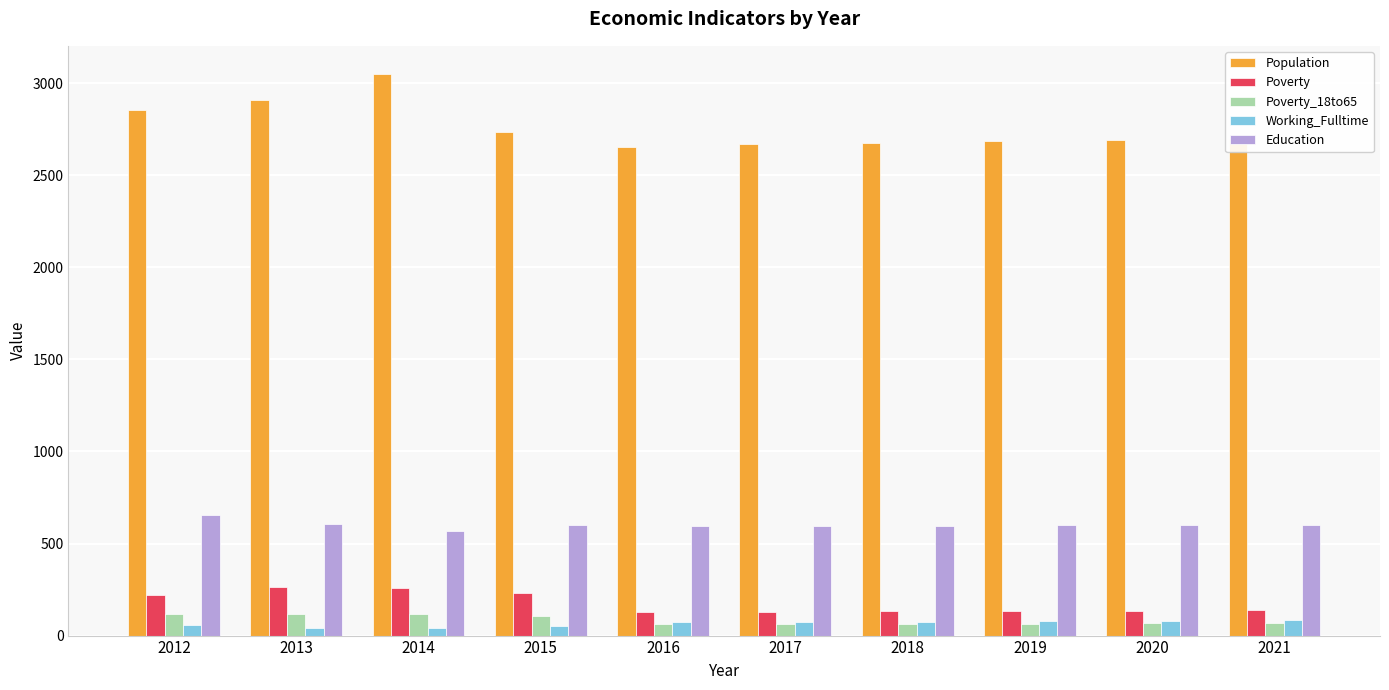

Between 2012 and 2018, which series saw the biggest shift?

Population